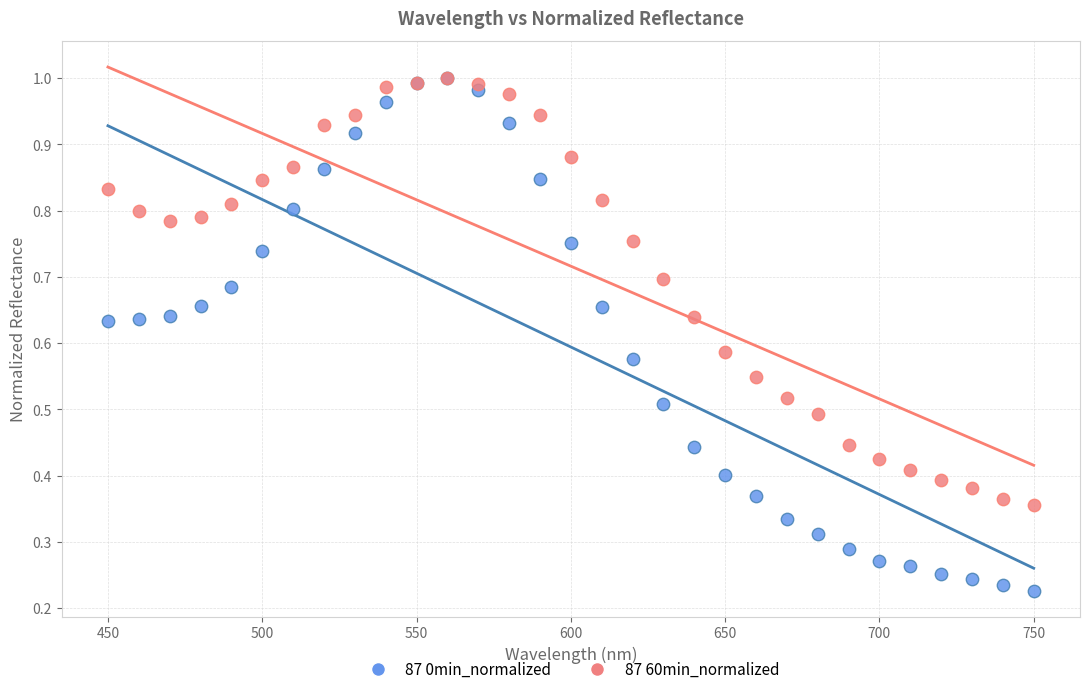

What are all the series names shown in the legend?

87 0min_normalized, 87 60min_normalized